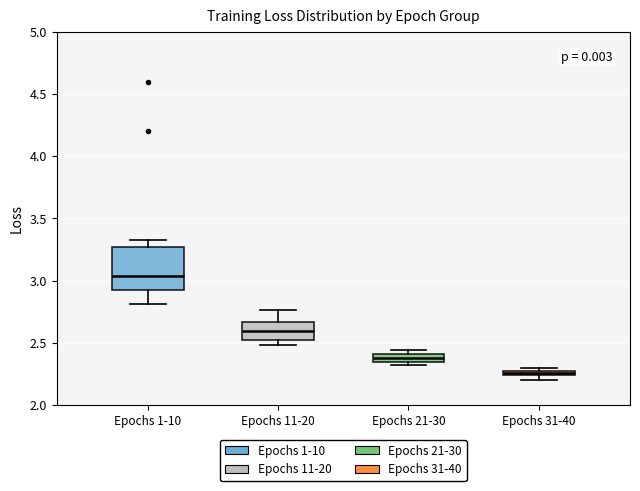

Where is the upper edge of the box for Epochs 11-20 on the y-axis? The values are not printed on the chart, so give them approximately, as read against the axis.

2.65